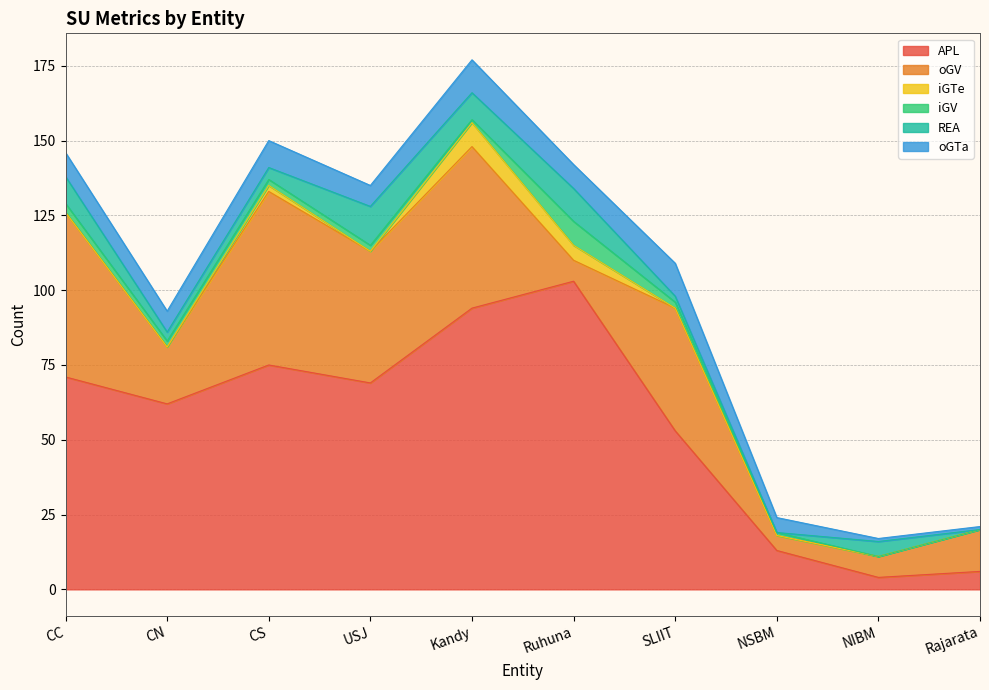

What is the average value of the oGV series?

30